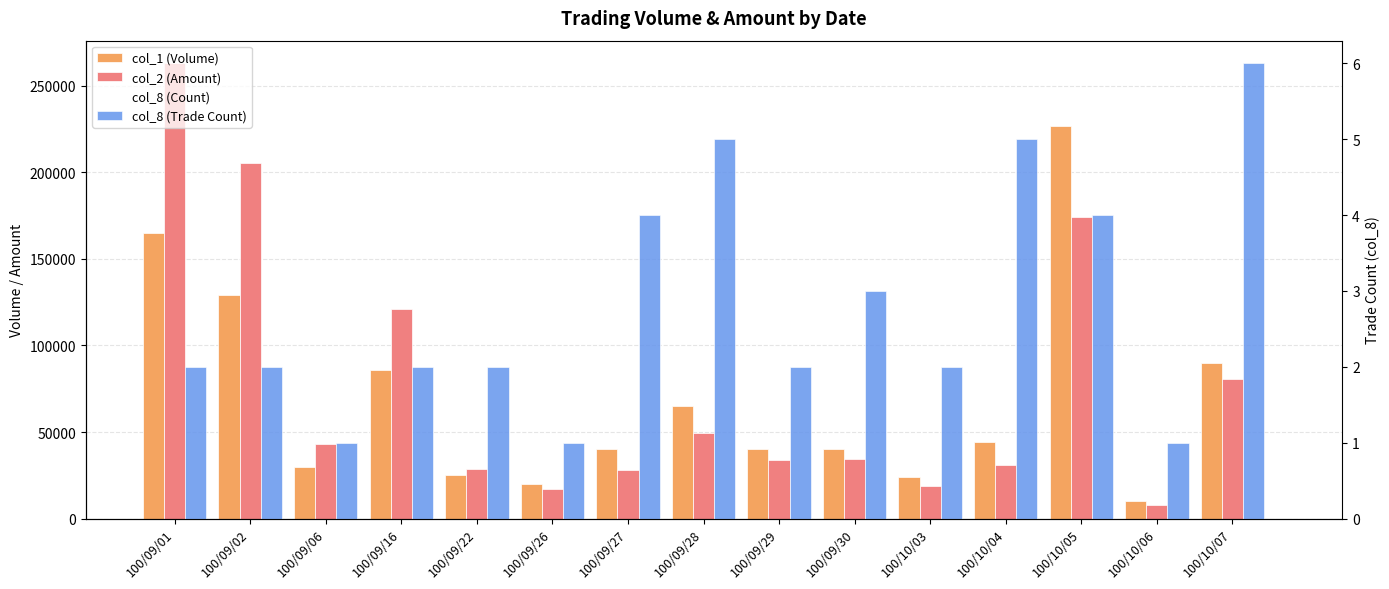

How many bars are there in total?

60